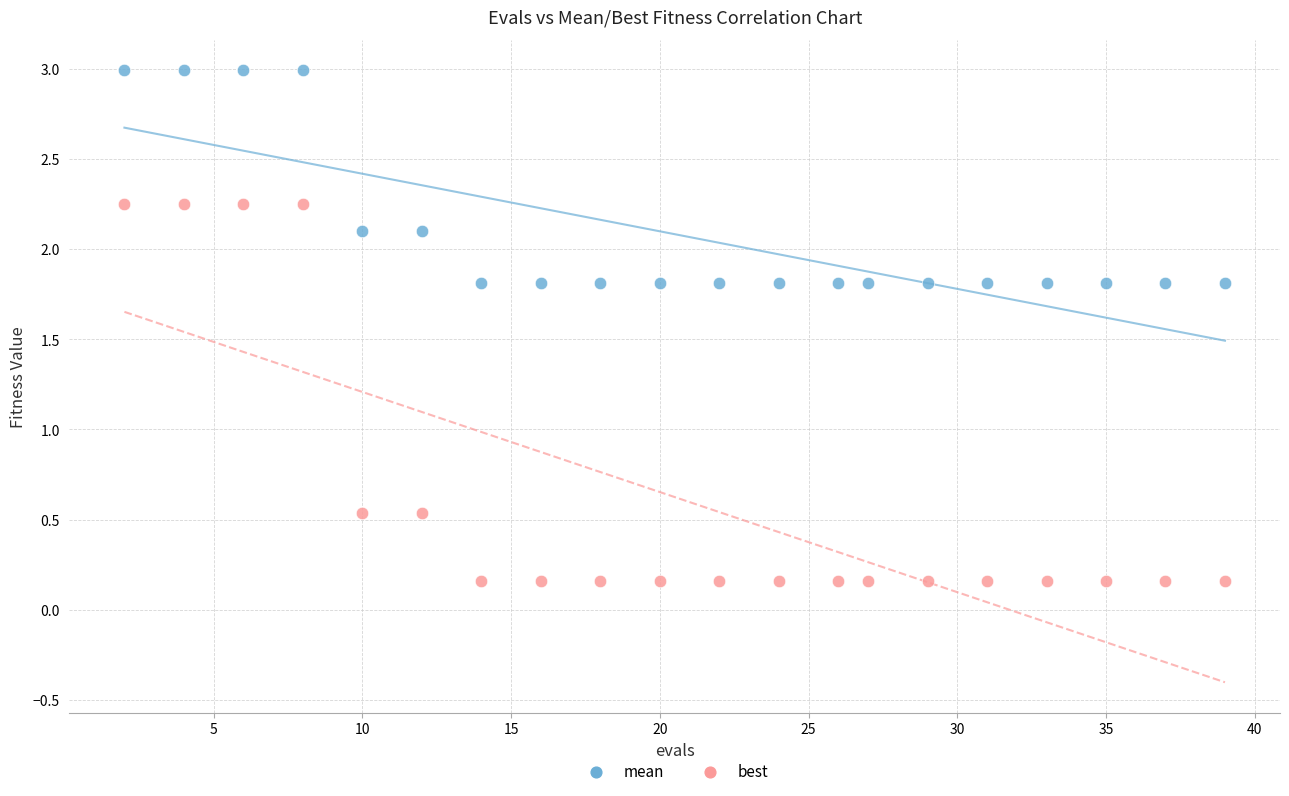

What are all the series names shown in the legend?

mean, best